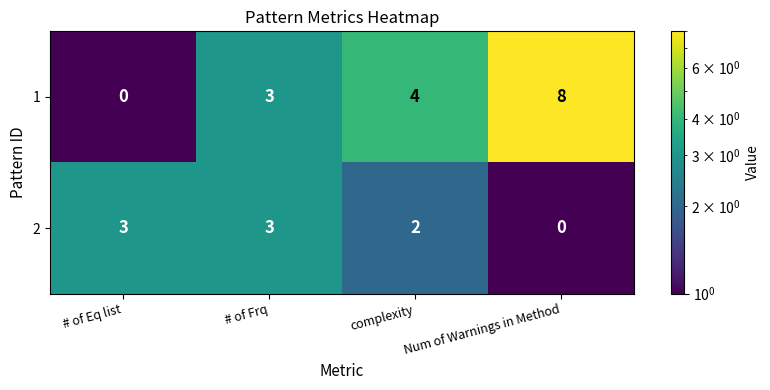

The value of 2 at Num of Warnings in Method is 2. True or false?

False